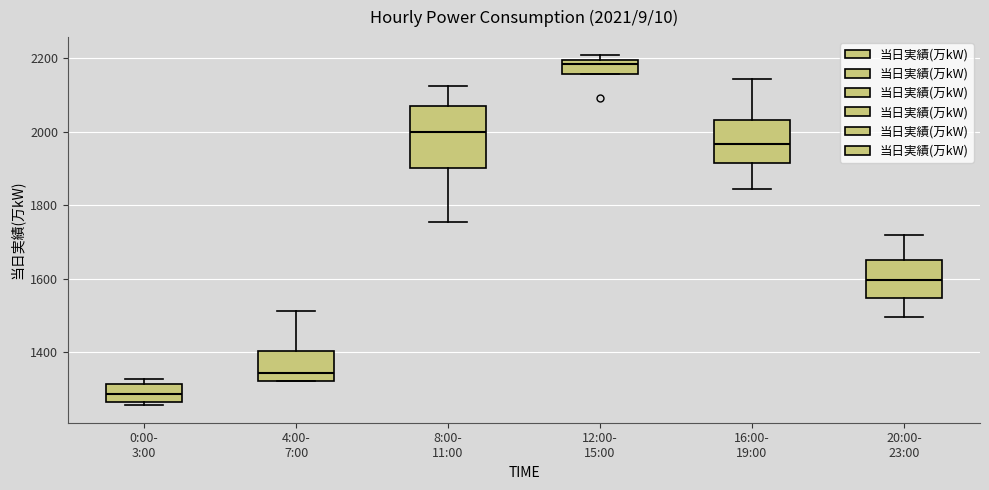

Comparing the boxes themselves (not the whiskers), which one is the tallest?

8:00- 11:00